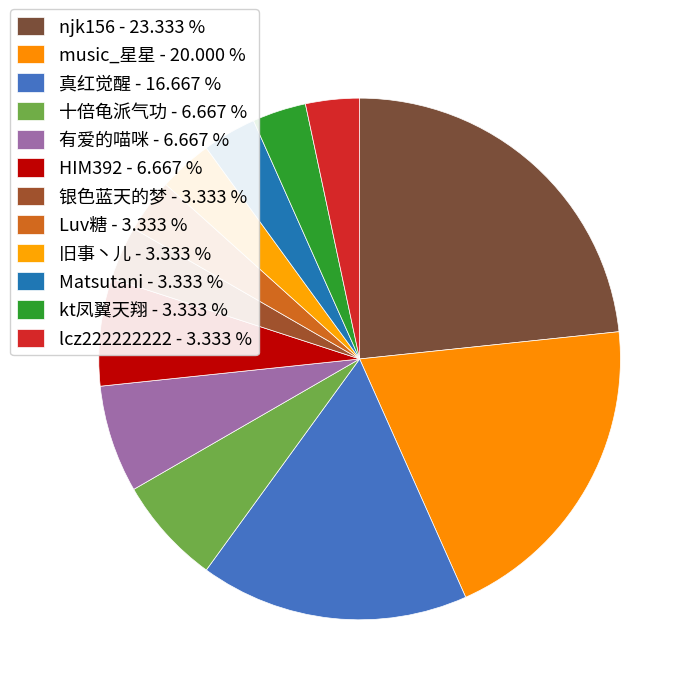

How many slices are in this pie chart?

12